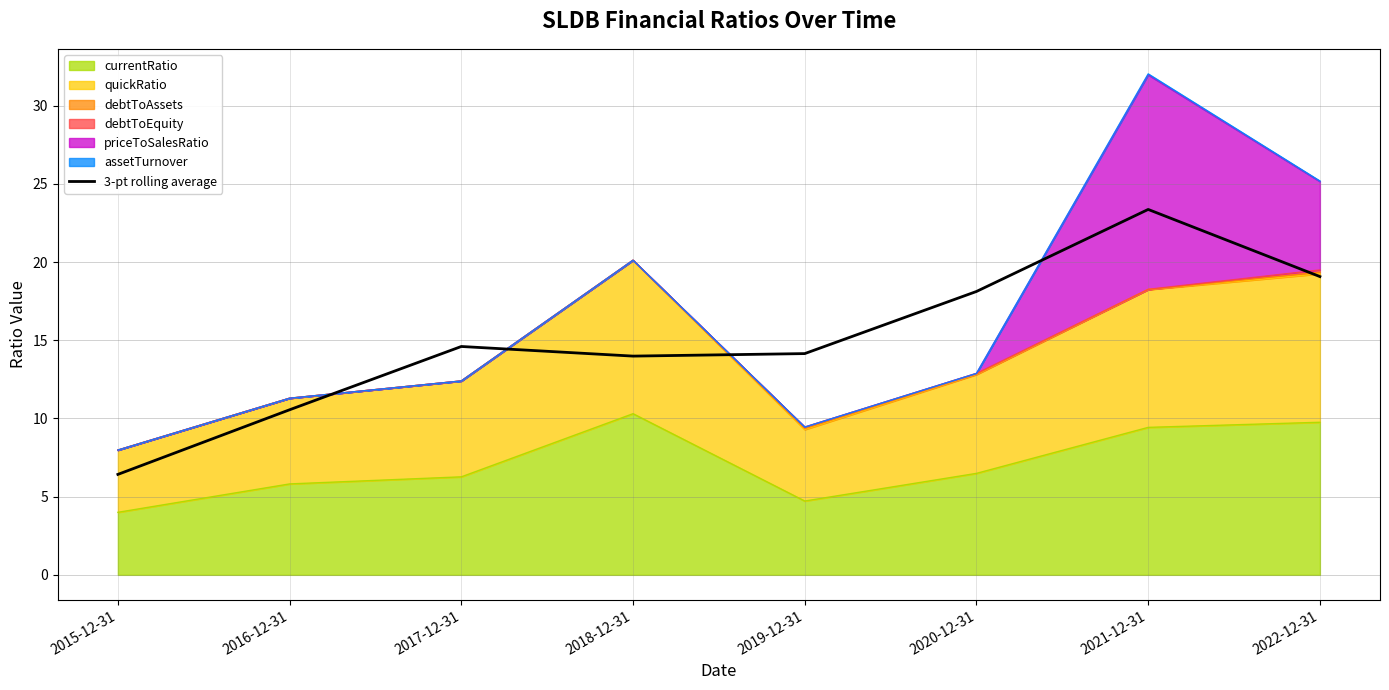

How many data points does each series have?

8